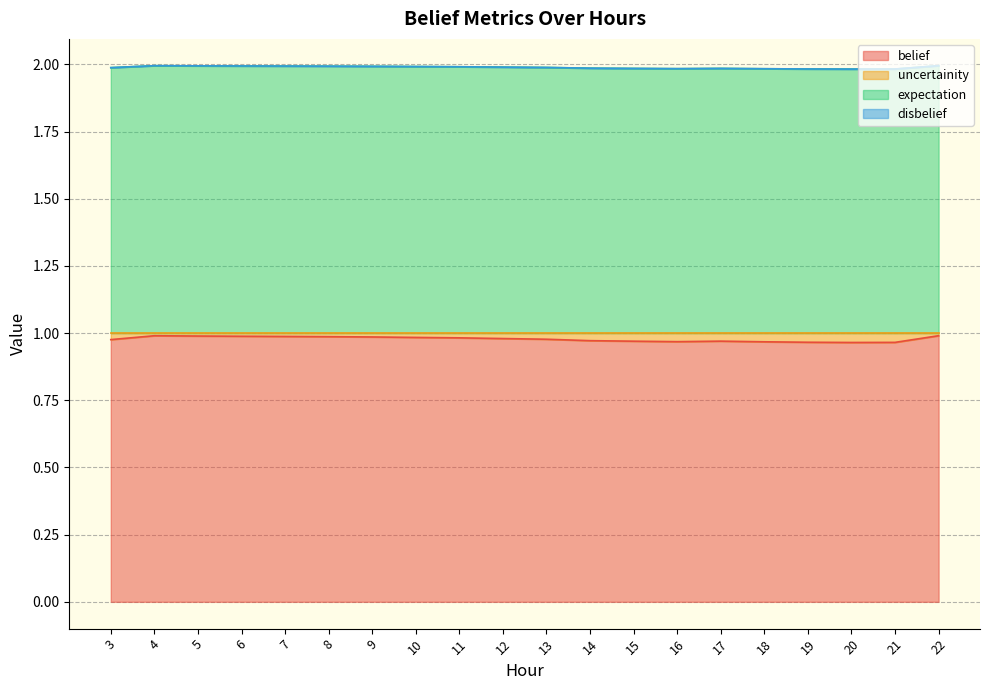

True or false: belief and uncertainity intersect in this chart.

False